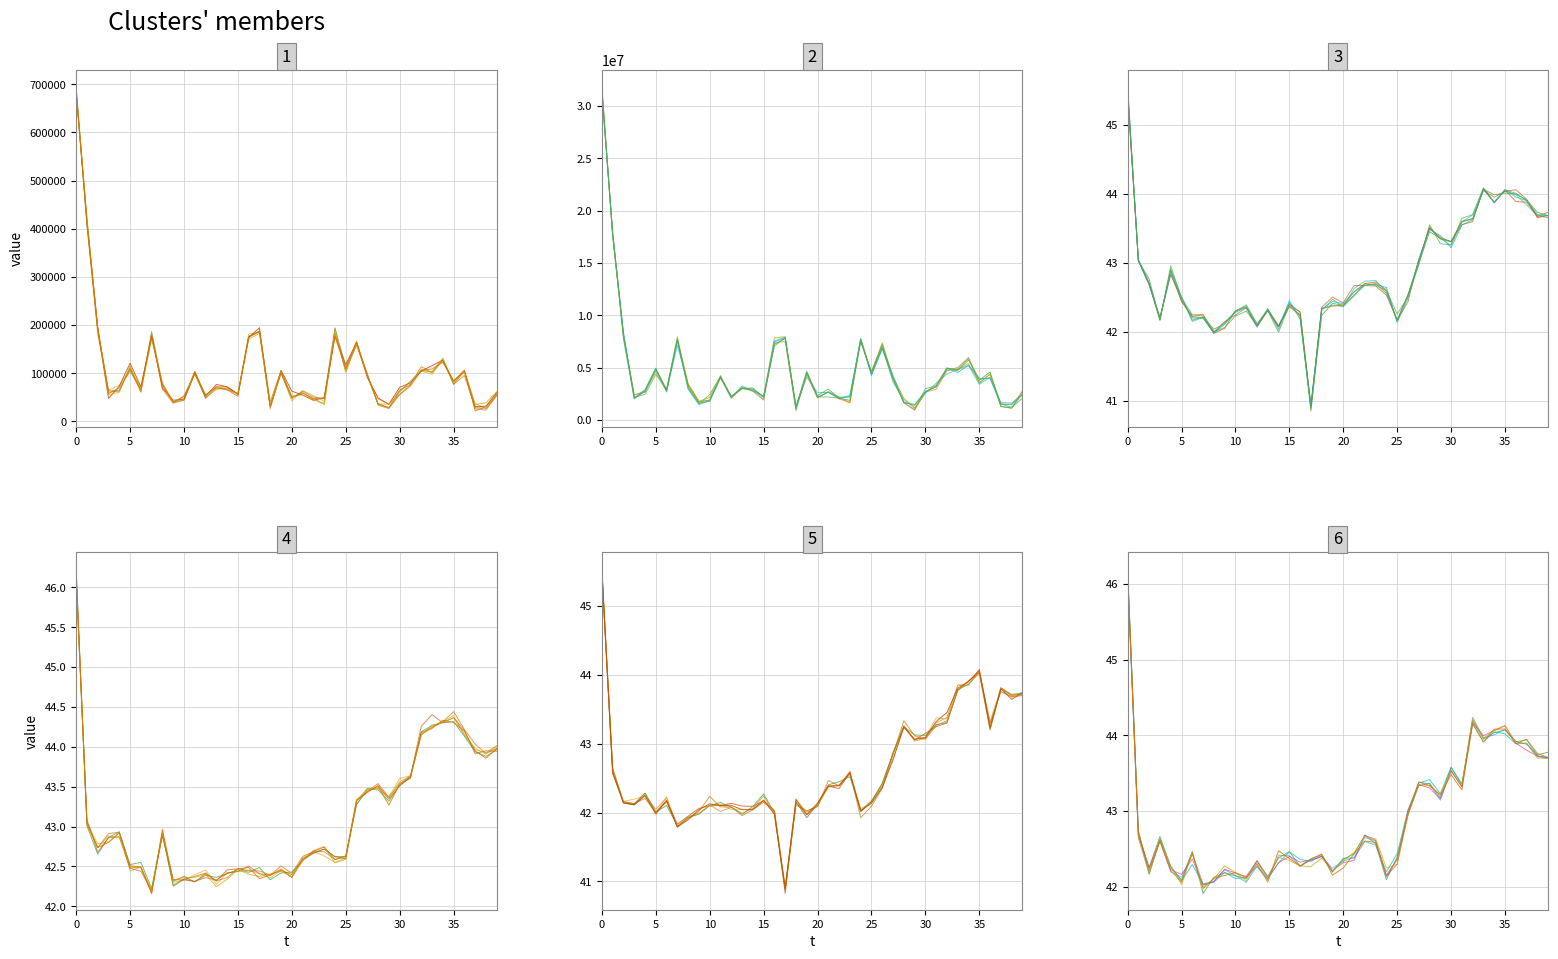

How many categories are shown in the chart?

40